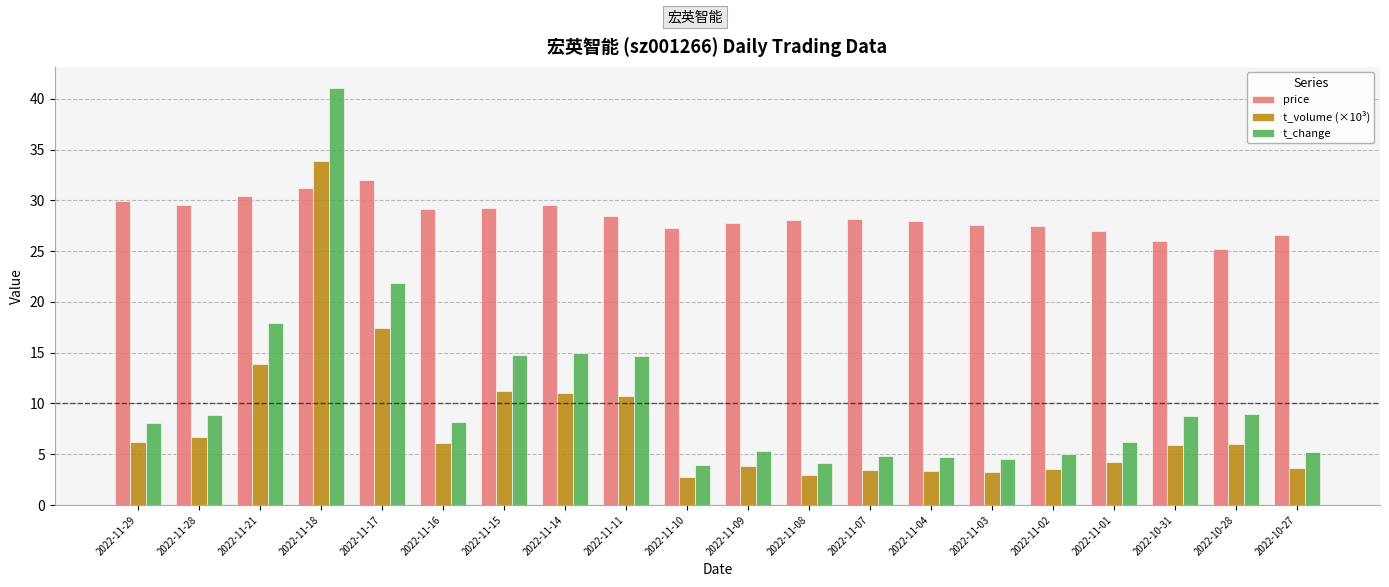

What is the difference between the highest and lowest values at 2022-11-07?

24.7